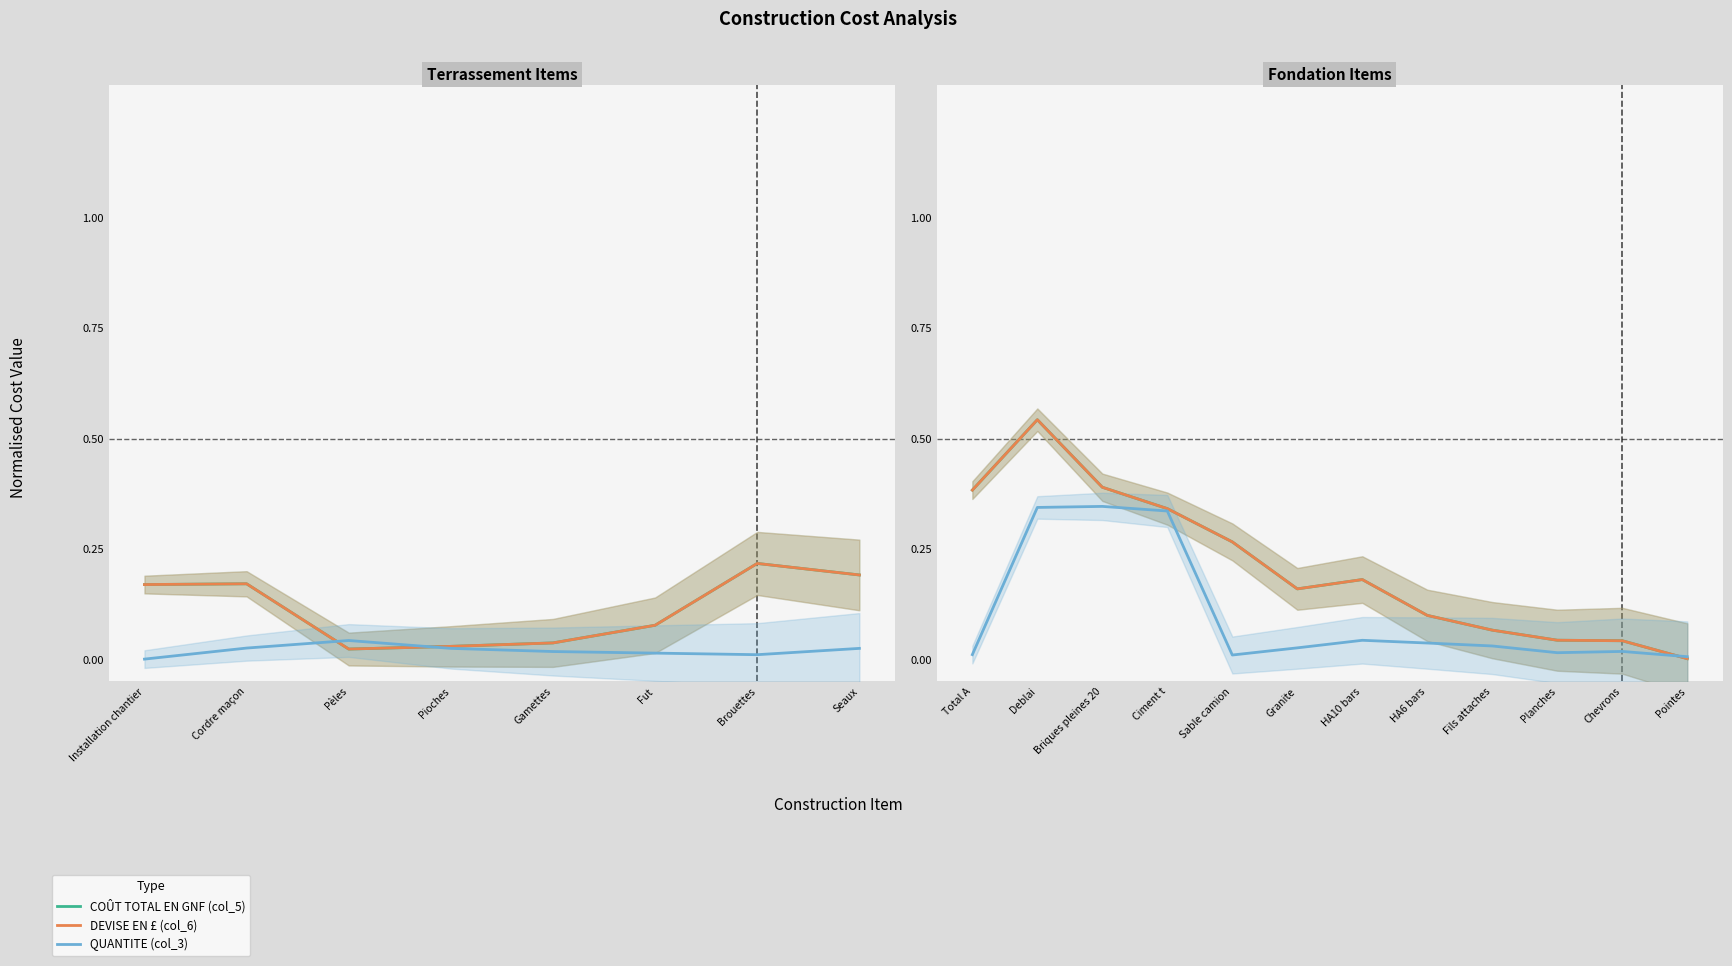

Which series ends up on top after the final intersection of QUANTITE (col_3) and COÛT TOTAL EN GNF (col_5)?

QUANTITE (col_3)